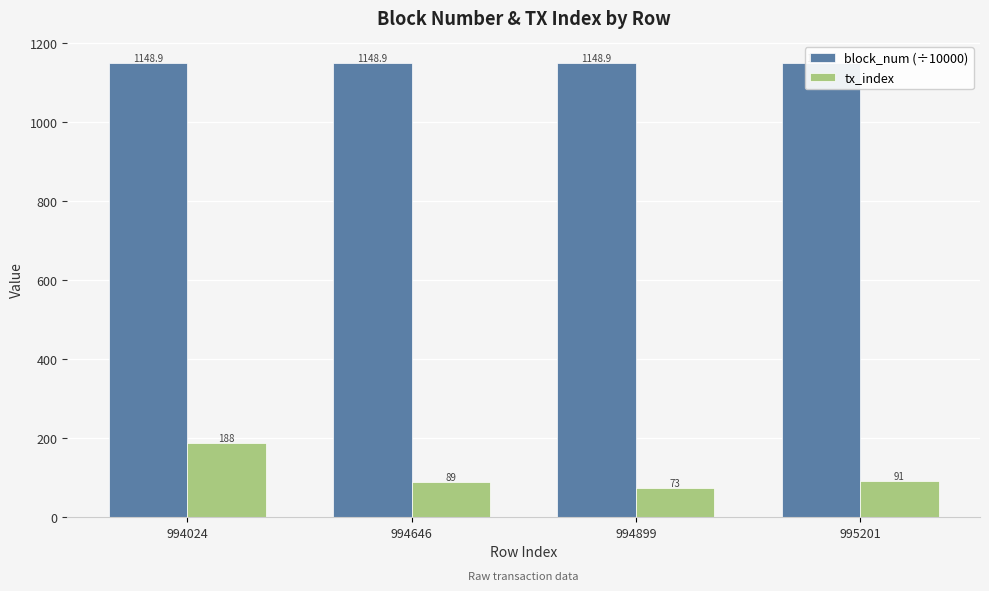

The tx_index series shows 49.5 at 994899. True or false?

False